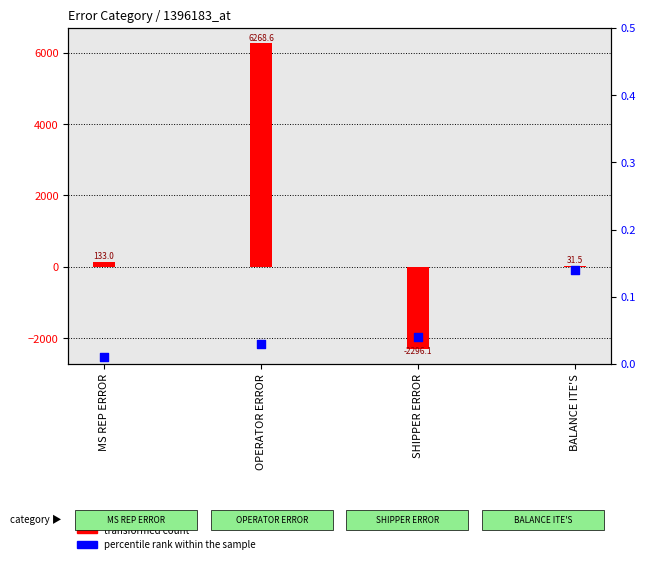

At how many categories does at least one series exceed -62?

4